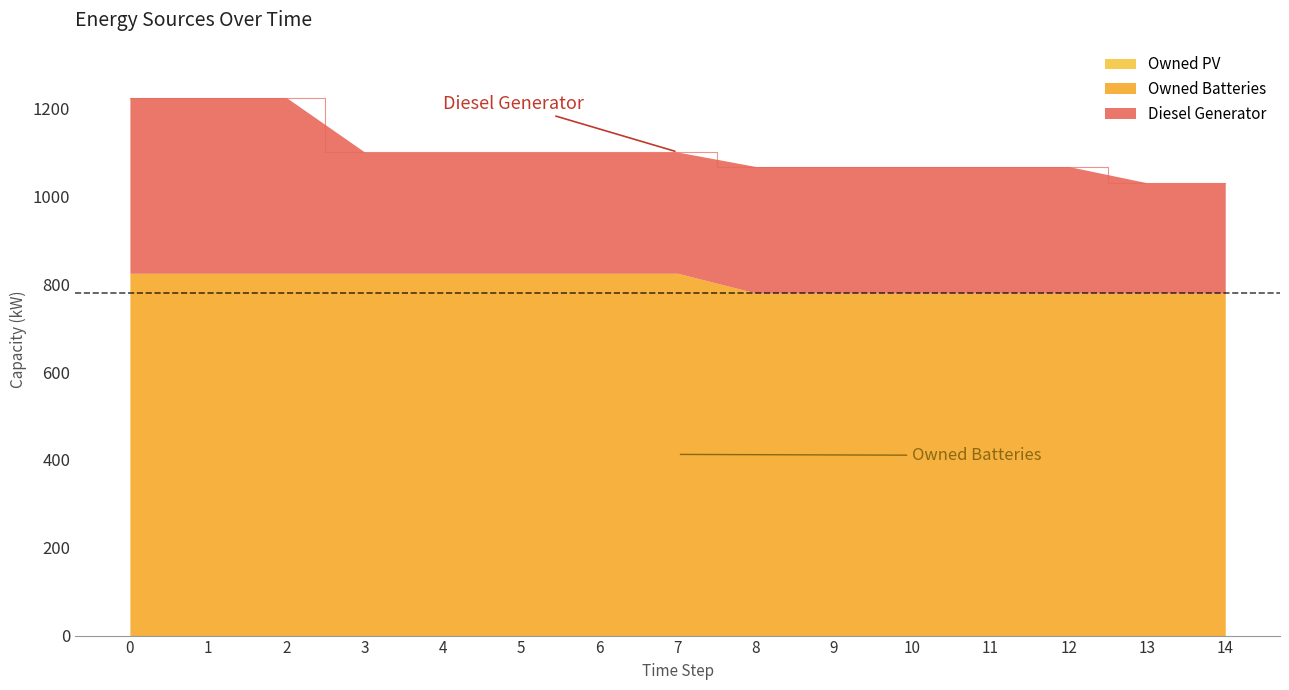

Which series has the largest range (max minus min)?

Diesel Generator